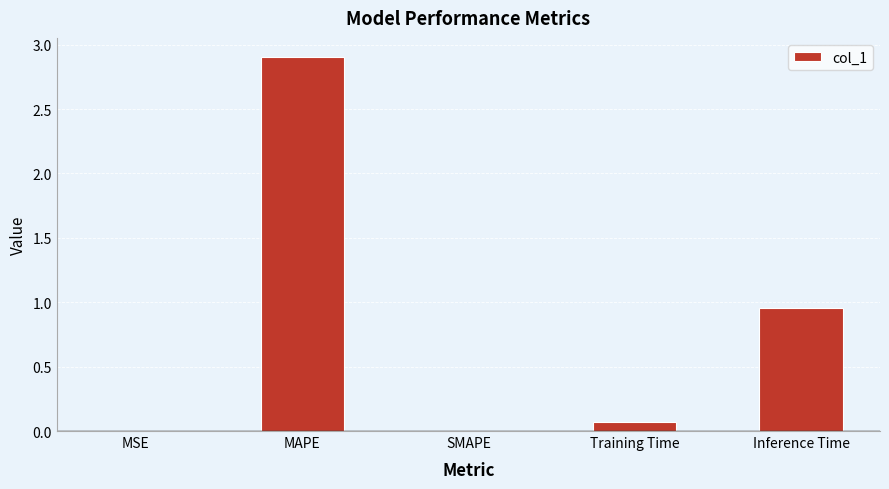

At which label is the value closest to 1?

Inference Time